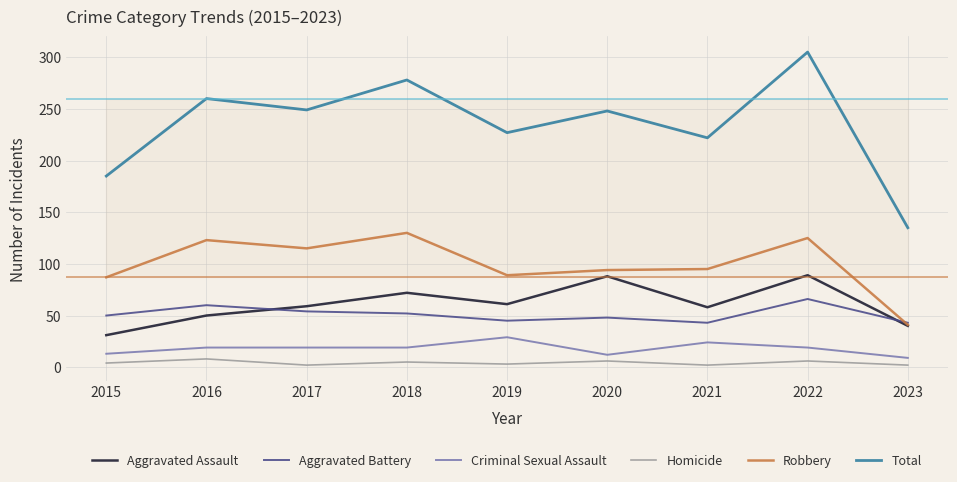

The Total series shows 278 at 2018. True or false?

True